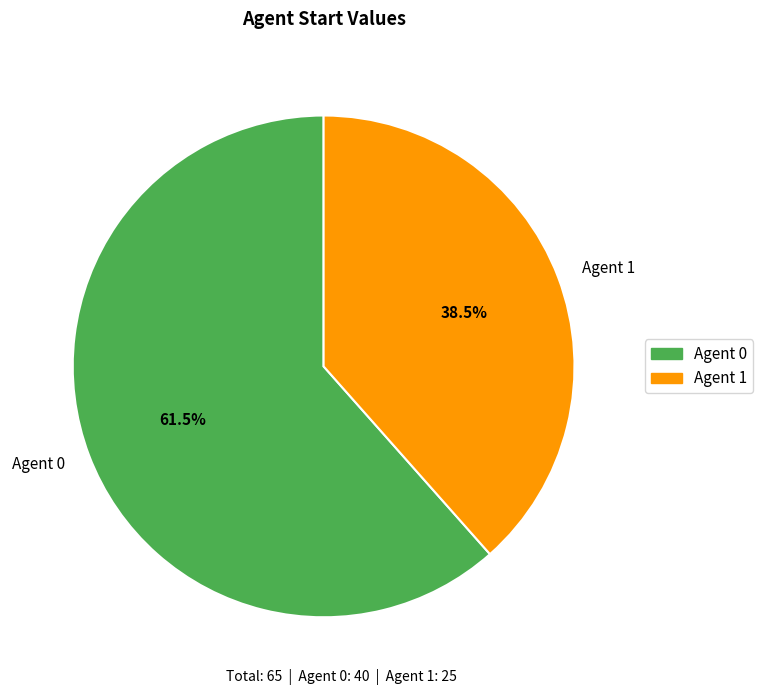

Is there any slice that represents more than half of the pie?

Yes